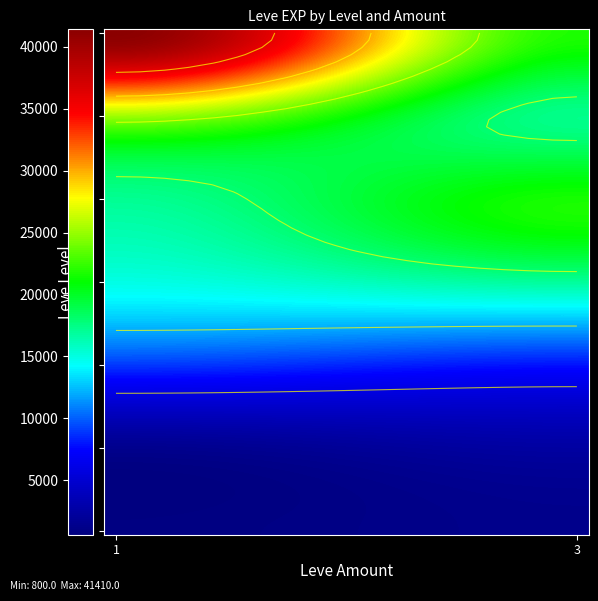

Which series has the largest range (max minus min)?

30